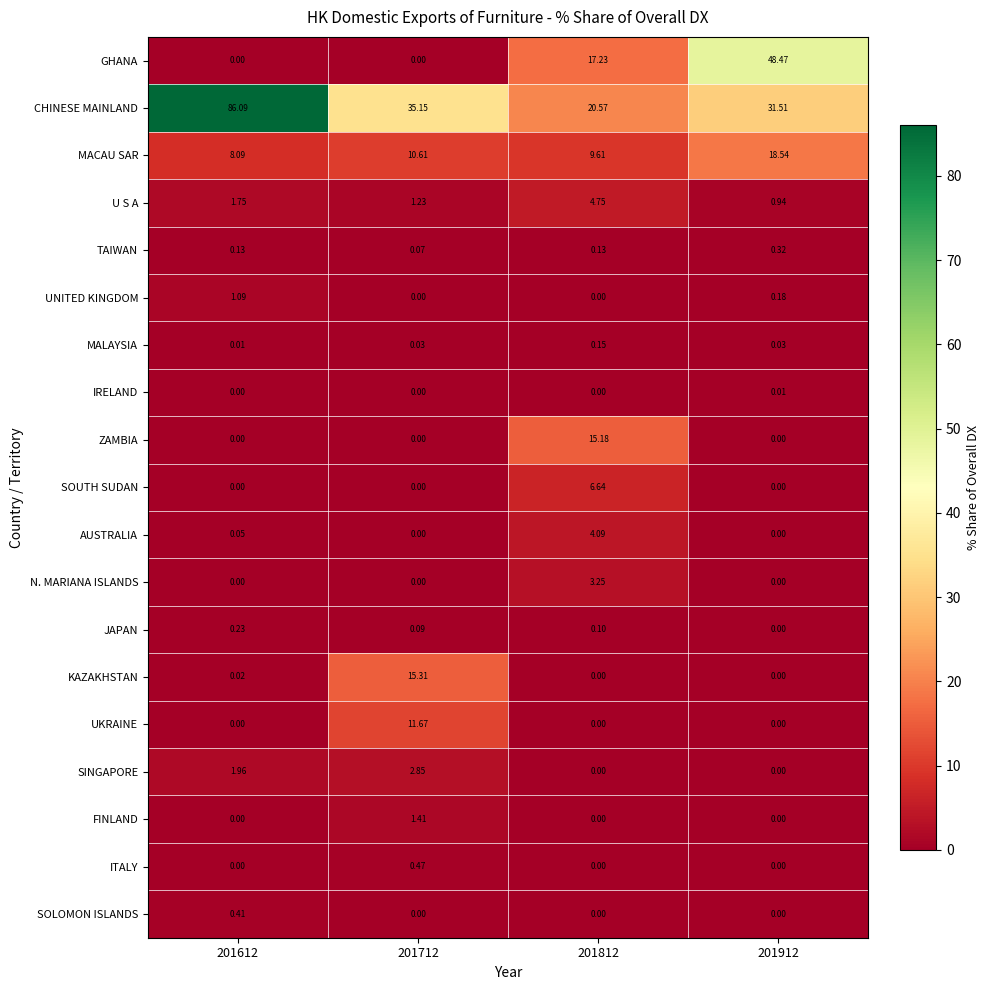

At how many categories does at least one series exceed 68?

1